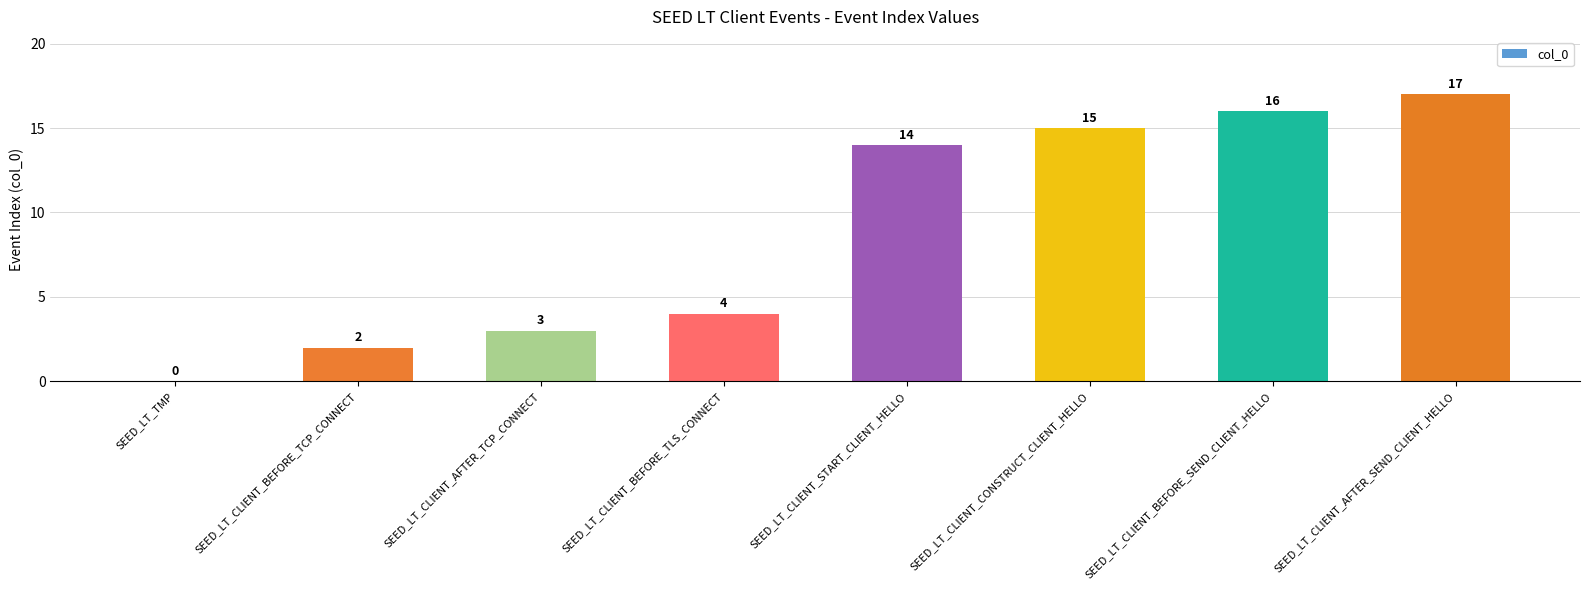

What is the sum of all values?

71